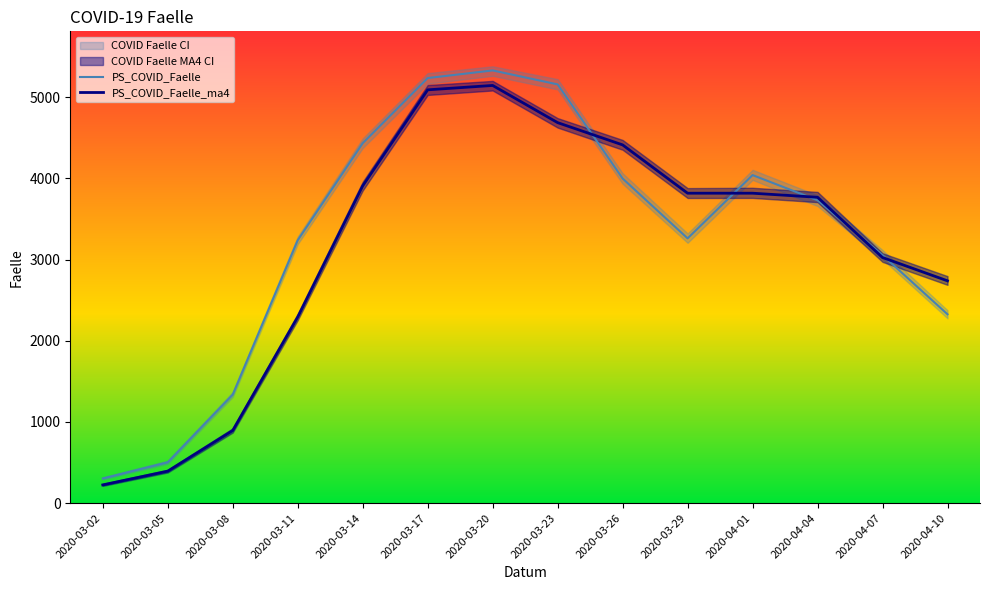

How many lines are shown in the chart?

2